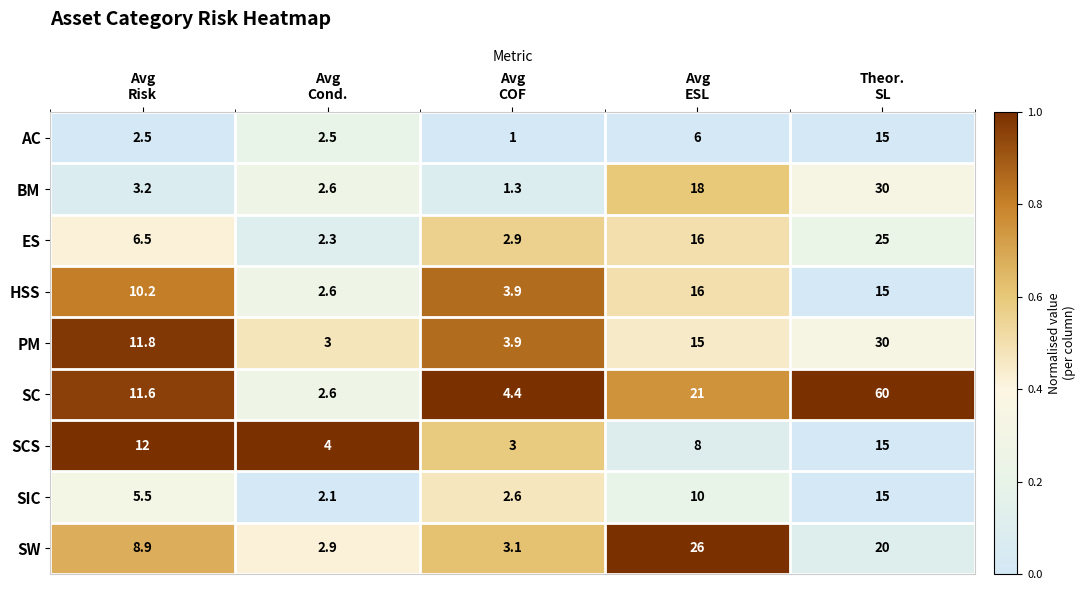

Which series has the largest total across all categories?

SC